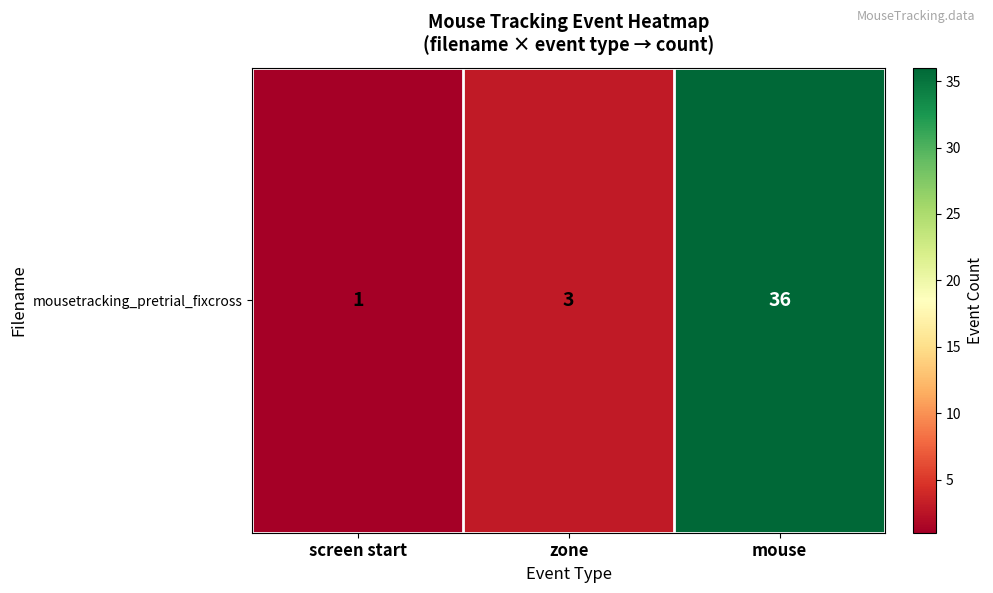

The value at mouse is 14. True or false?

False